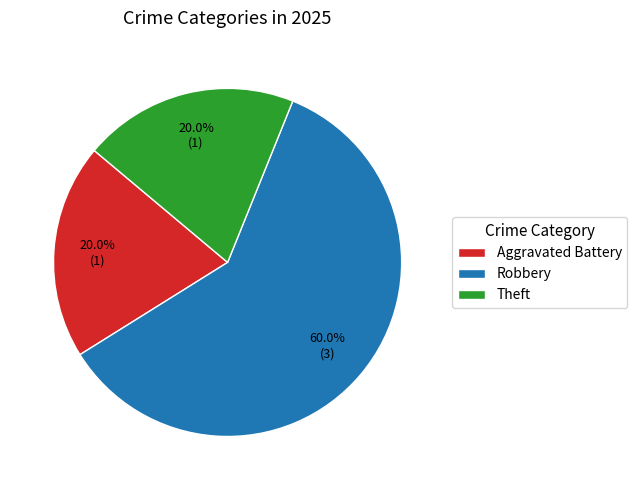

To the nearest percent, what is the difference between the largest and smallest slice percentages?

40%